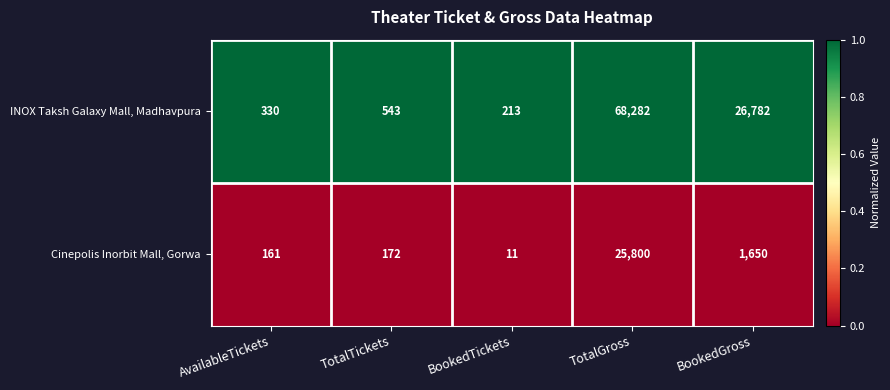

At which category is the sum across all series the highest?

TotalGross